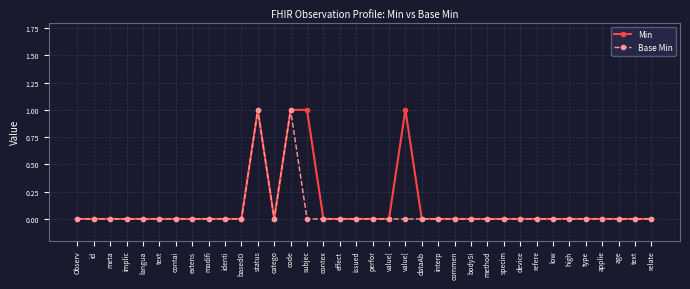

Rank the series at text from lowest to highest value.

Min, Base Min